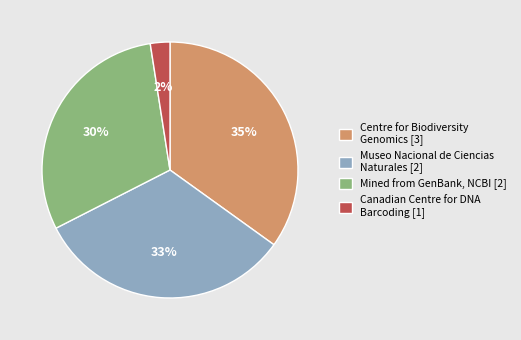

Is it true that Centre for Biodiversity Genomics [3] is 35% of the pie?

True